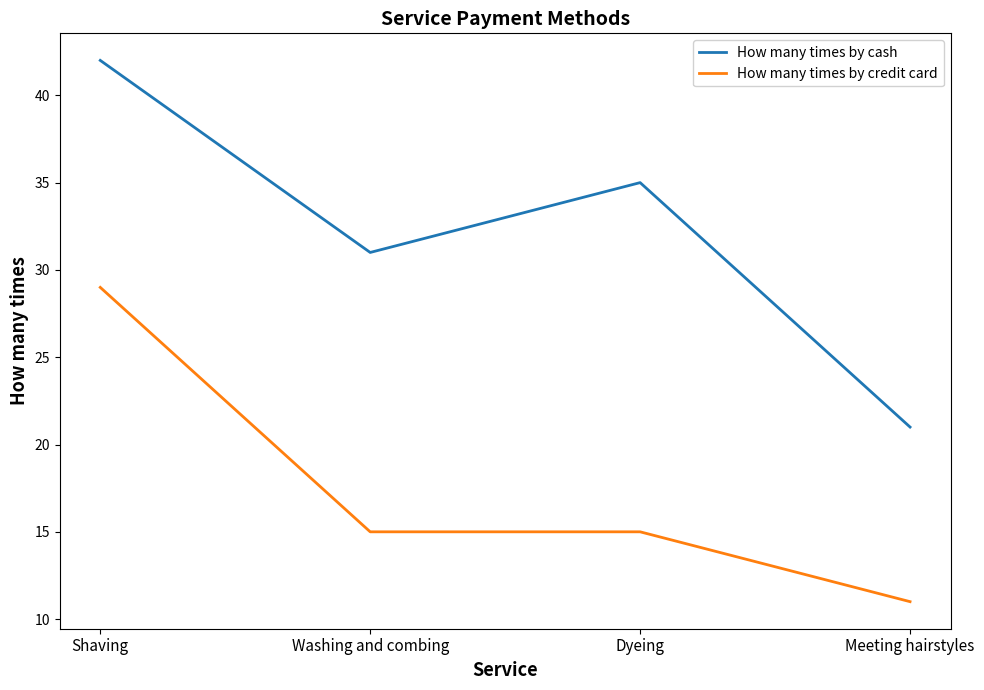

Which series has the widest spread of values?

How many times by cash